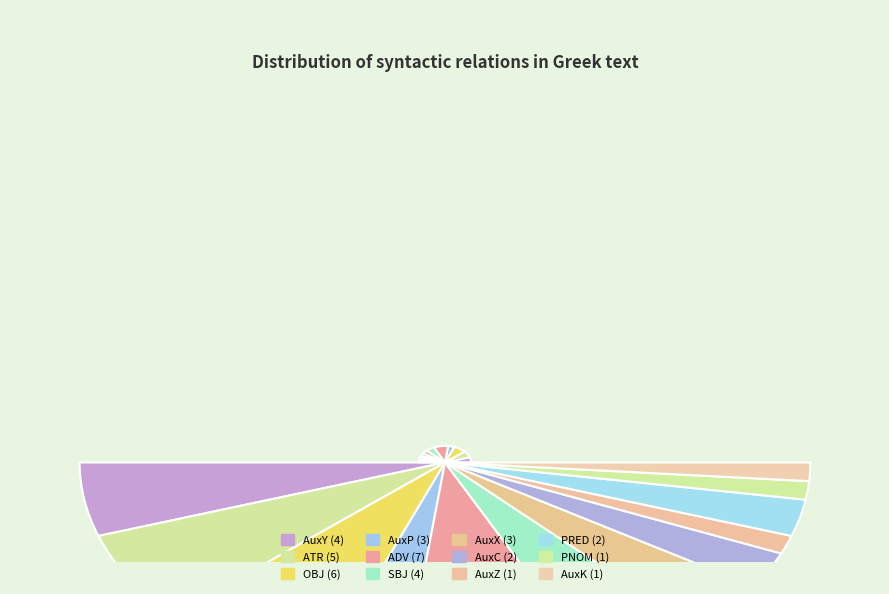

To the nearest percent, what is the combined percentage of SBJ and AuxK?

13%